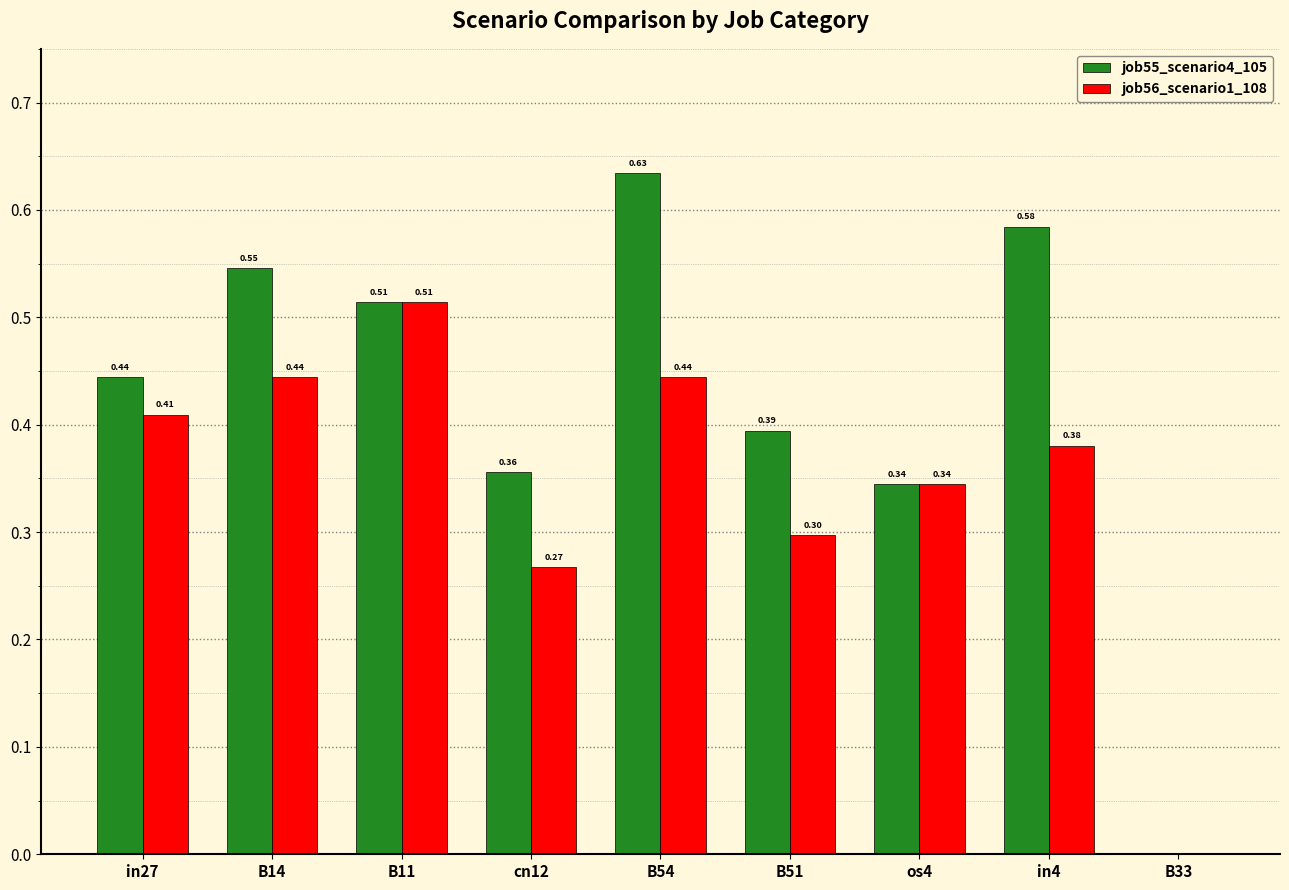

What is the sum of all job56_scenario1_108 values?

3.1